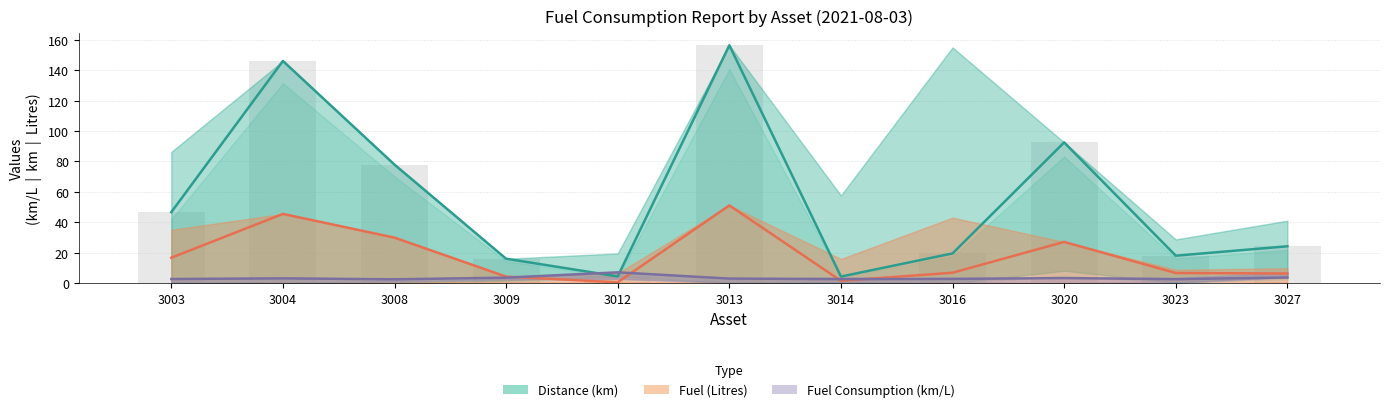

What is the value of the Fuel (Litres) bar at the 10th from the left?

6.7